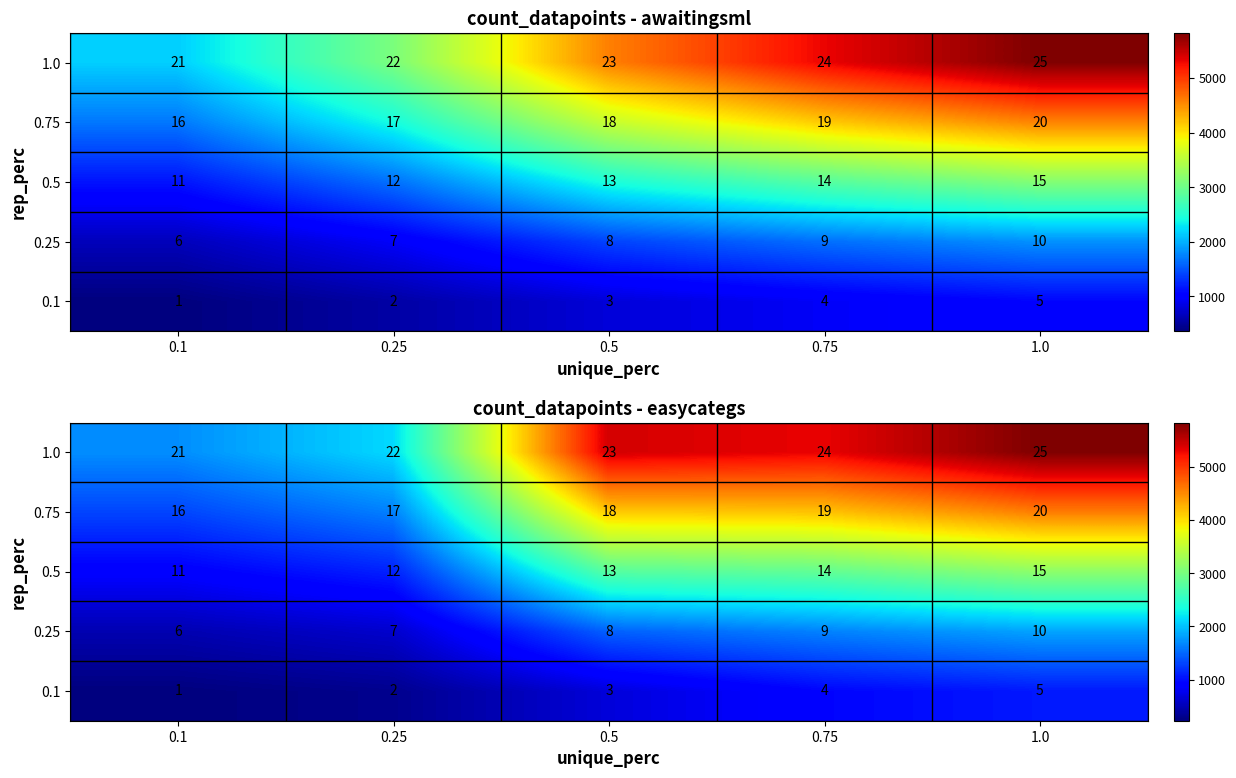

At which category is the sum across all series the highest?

1.0